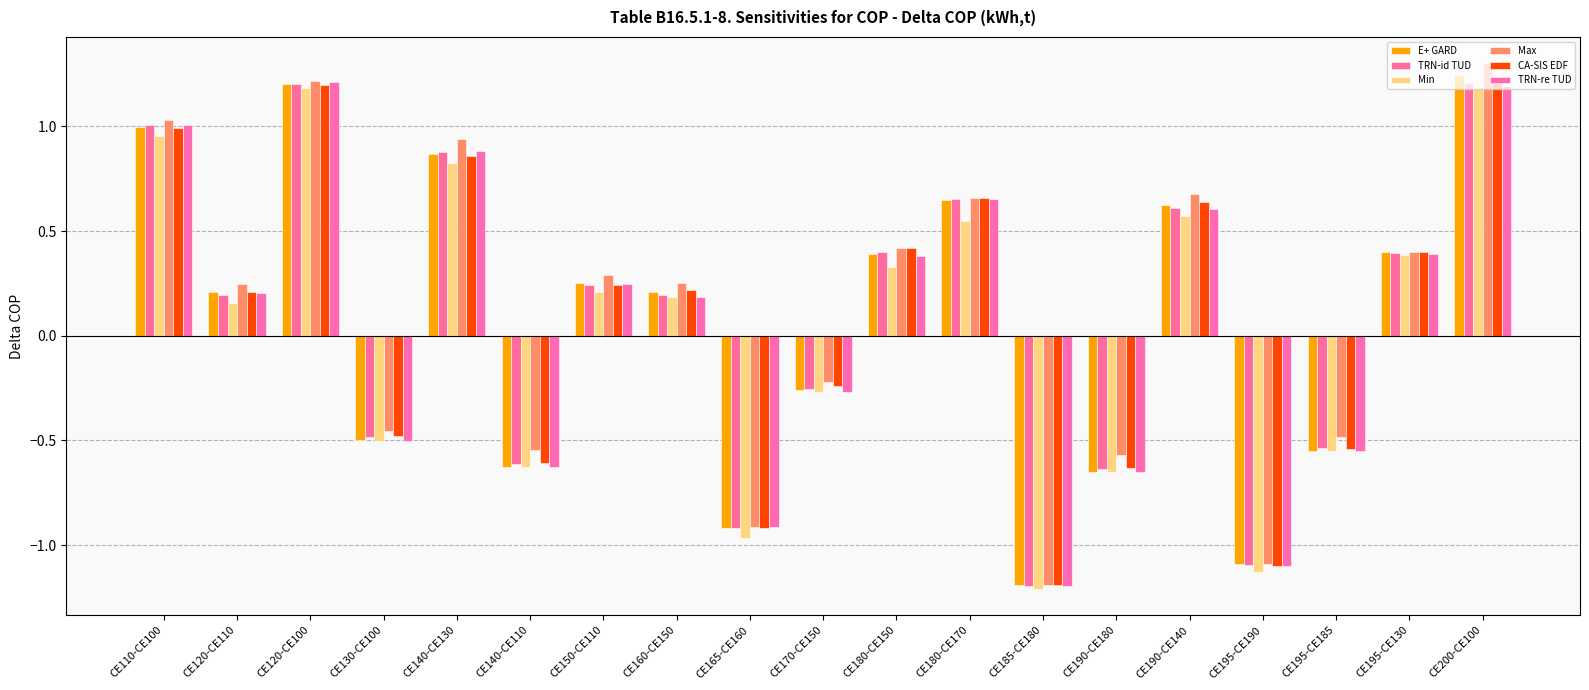

How many categories are shown in the chart?

19